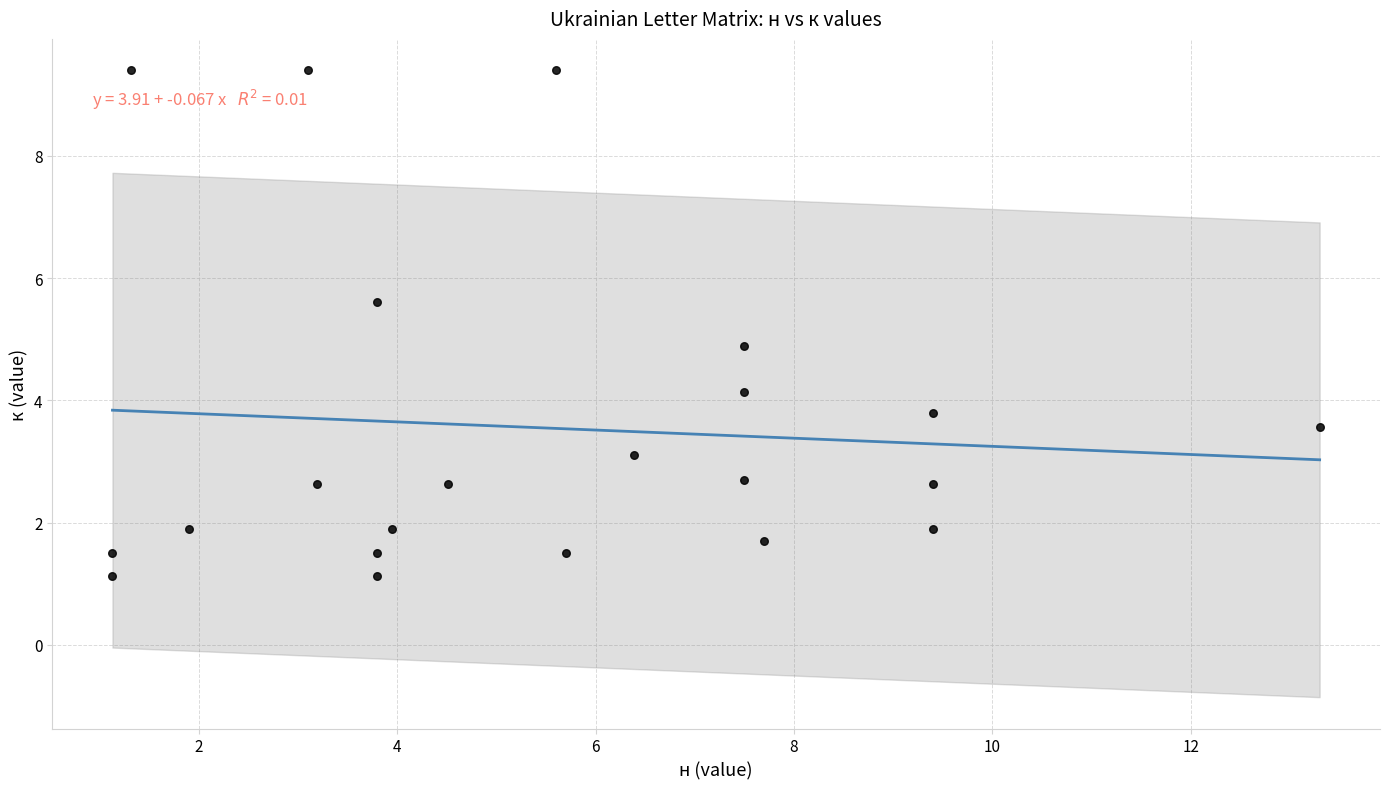

What is the range of Y values (max minus min)?

8.3